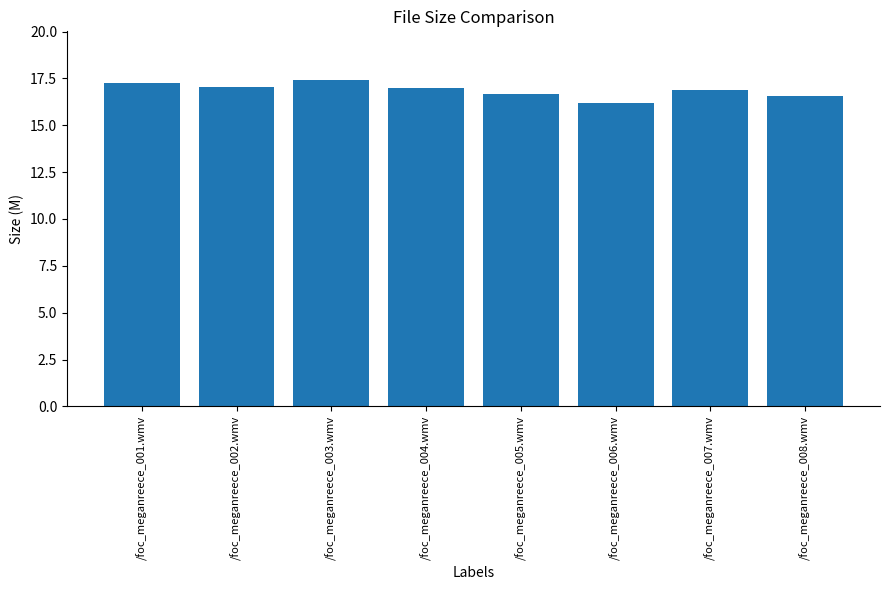

The chart shows a value of 16.6 at /foc_meganreece_008.wmv. True or false?

True